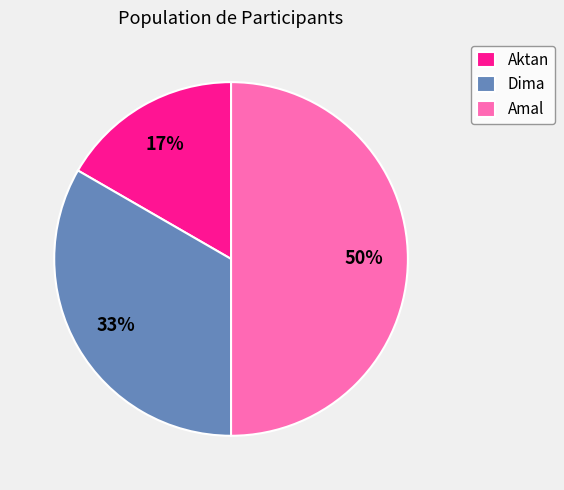

True or false: Amal accounts for 59% of the total.

False